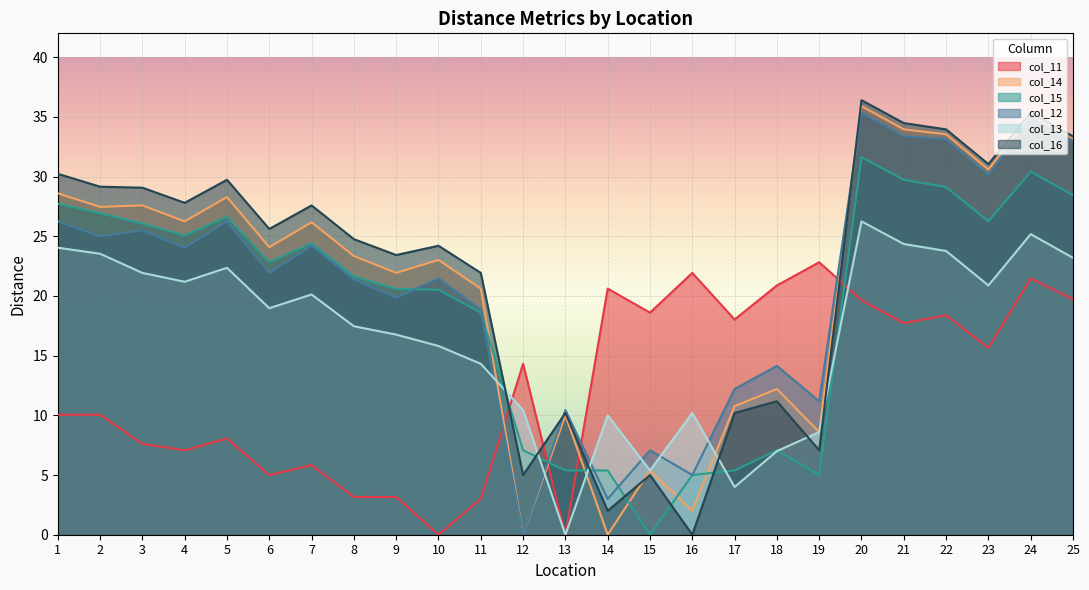

At which category does col_13 reach its first local peak?

5